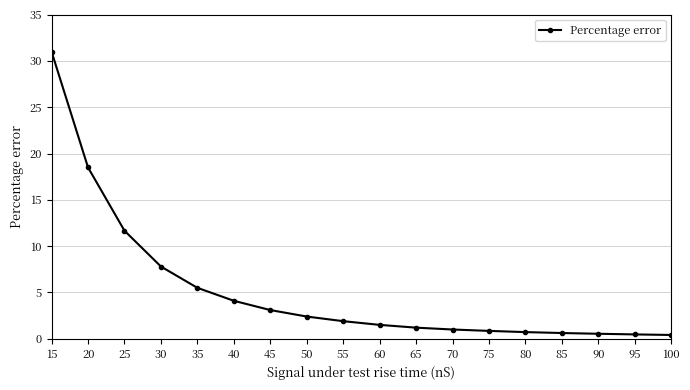

How many lines are shown in the chart?

1